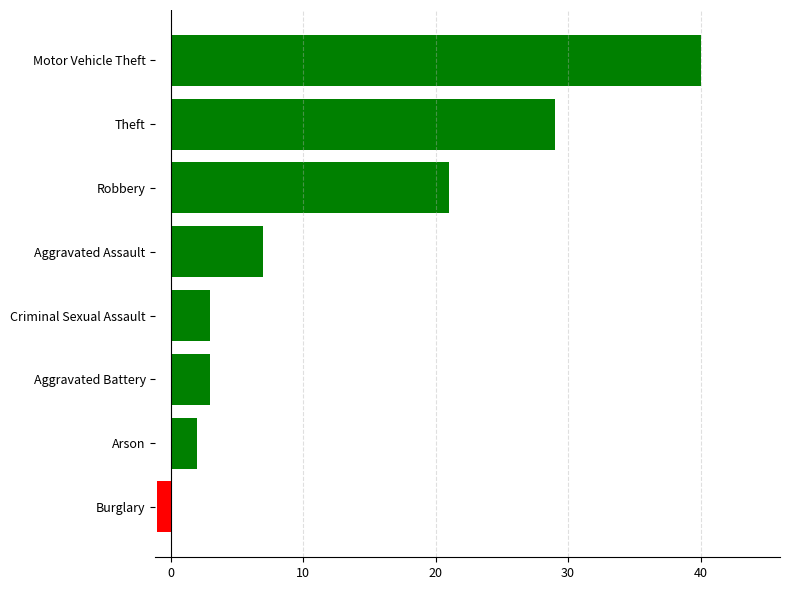

True or false: the data shows 3 at Criminal Sexual Assault.

True